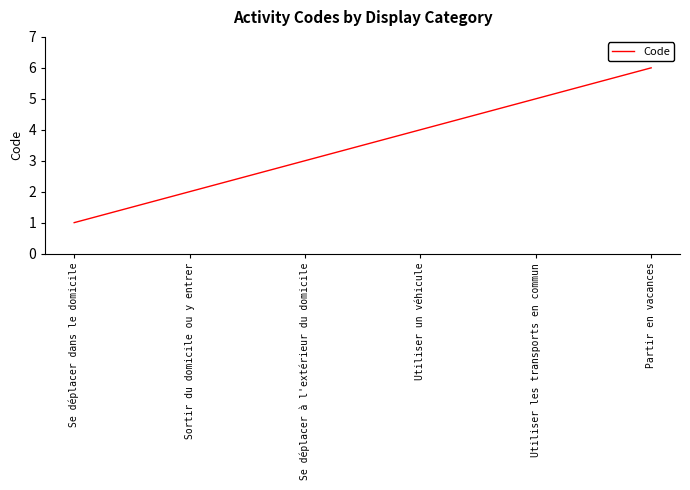

What is the greatest value displayed?

6